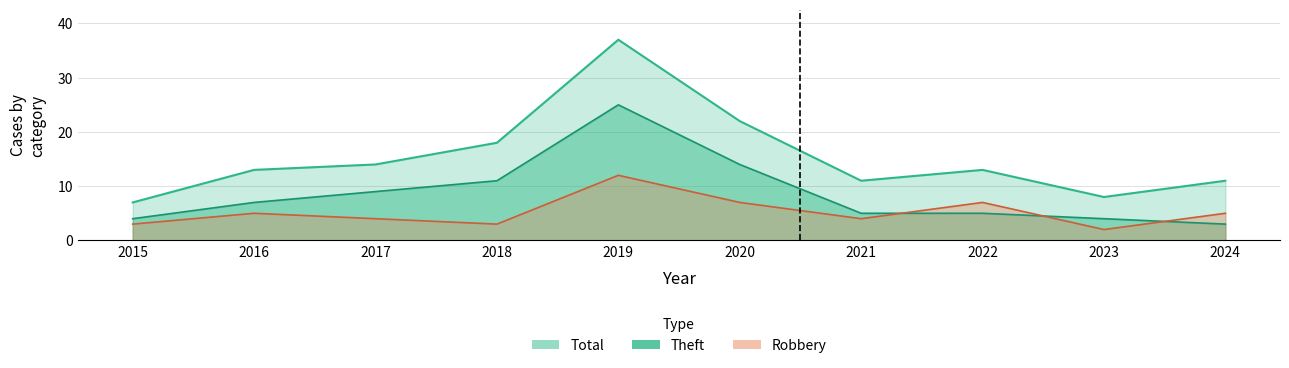

What is the average value of the Robbery series?

5